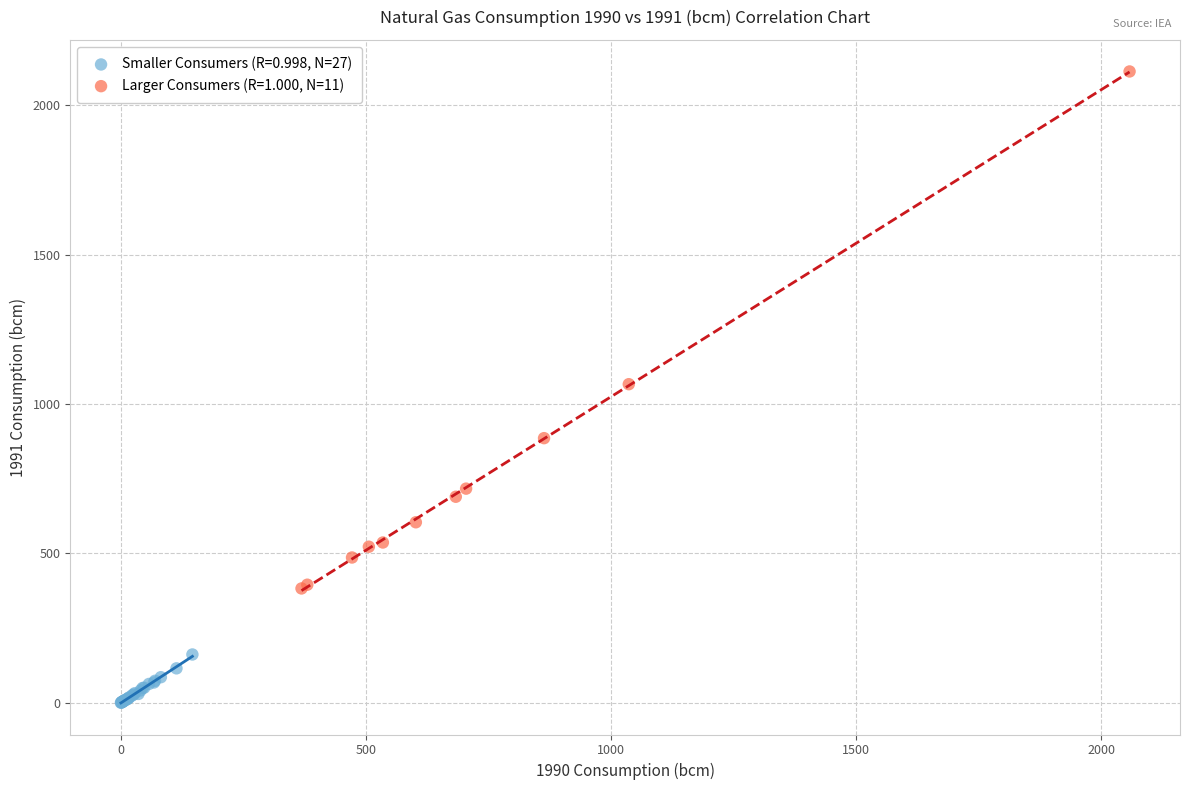

Which series contains the highest Y value?

Larger Consumers (R=1.000, N=11)